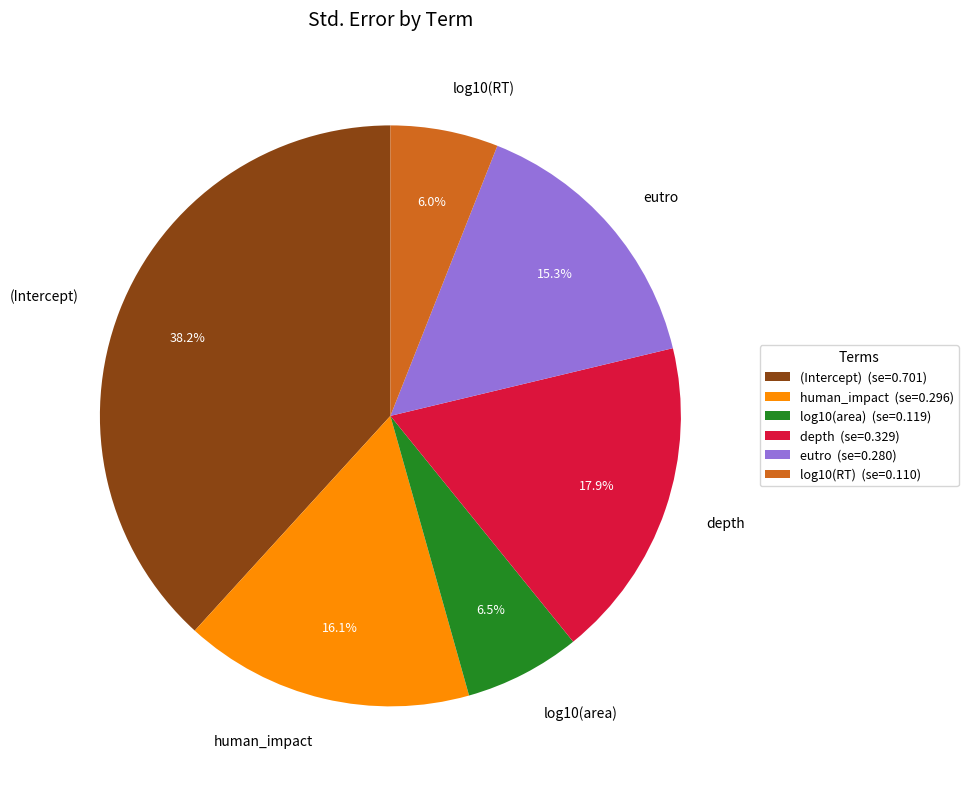

How much of the chart is everything except eutro?

84.7%